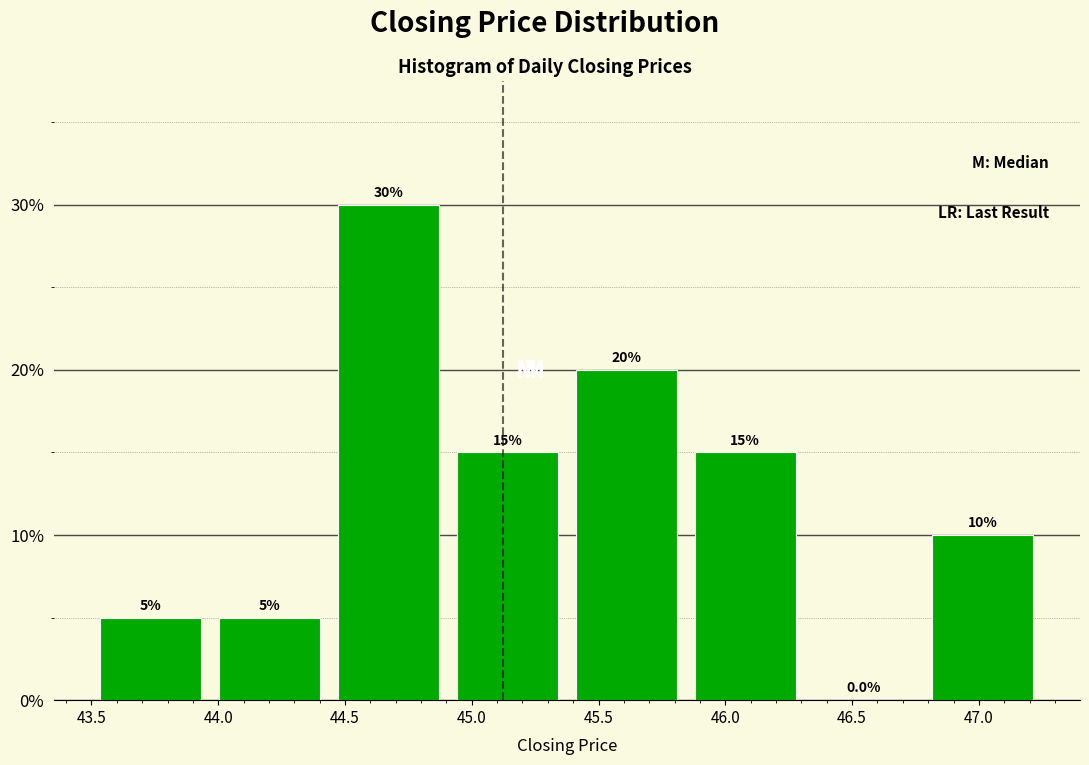

Reading left to right, list every bar in this chart as the range it spans on the x-axis followed by its height. The bar edges are not printed on the chart, so give them approximately, as read against the axis.

43.50 to 43.95: 5.0
43.95 to 44.45: 5.0
44.45 to 44.90: 30.0
44.90 to 45.40: 15.0
45.40 to 45.85: 20.0
45.85 to 46.30: 15.0
46.30 to 46.80: 0.0
46.80 to 47.25: 10.0